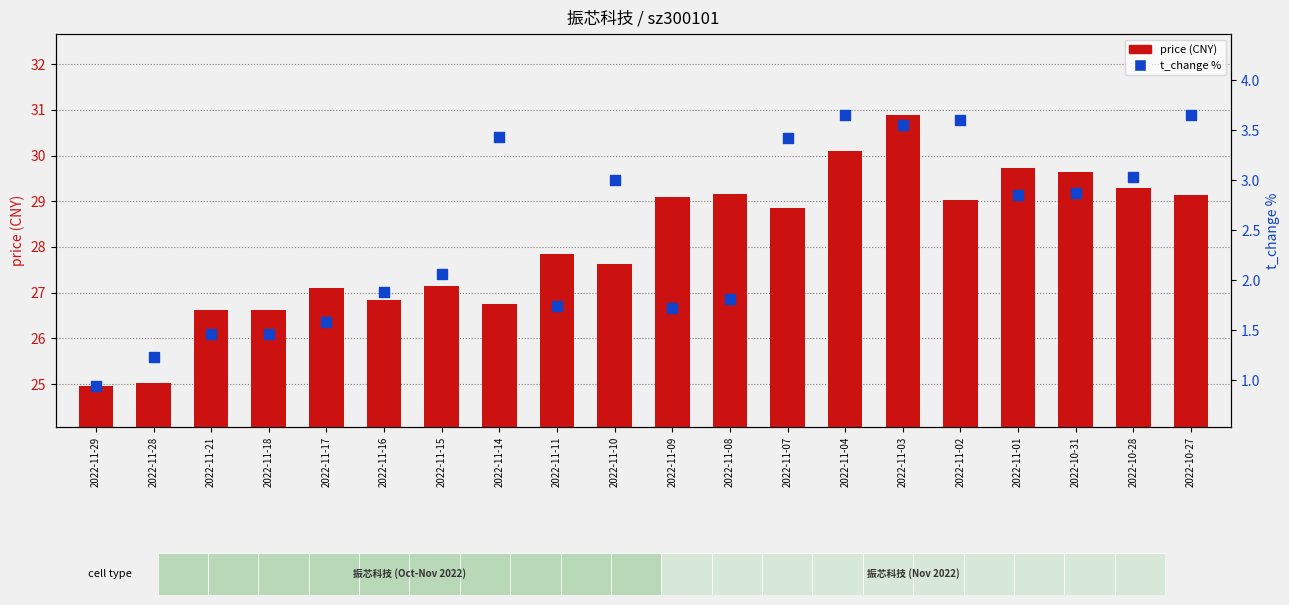

What are all the series names shown in the legend?

price (CNY), t_change %